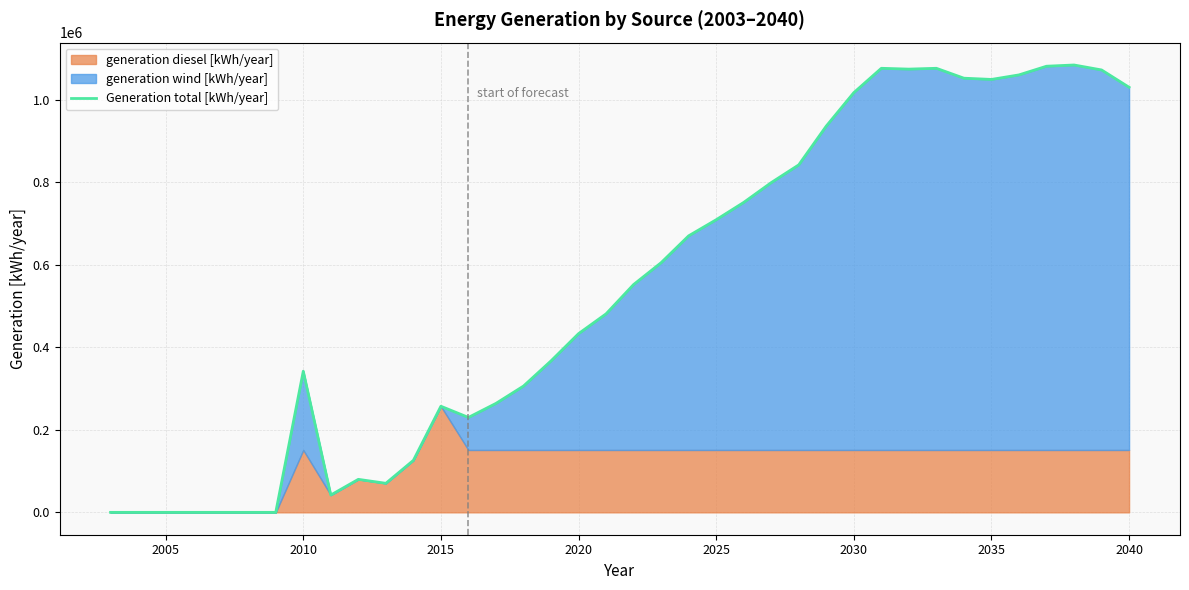

What is the highest value of the Generation total [kWh/year] series?

1084000